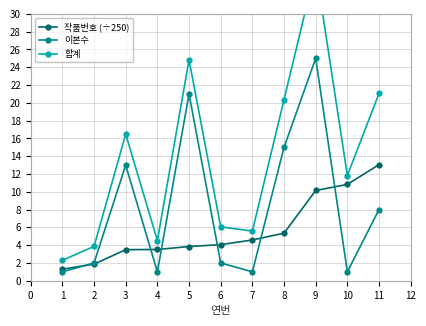

Is it true that 이본수 equals 1.0 at 4?

True